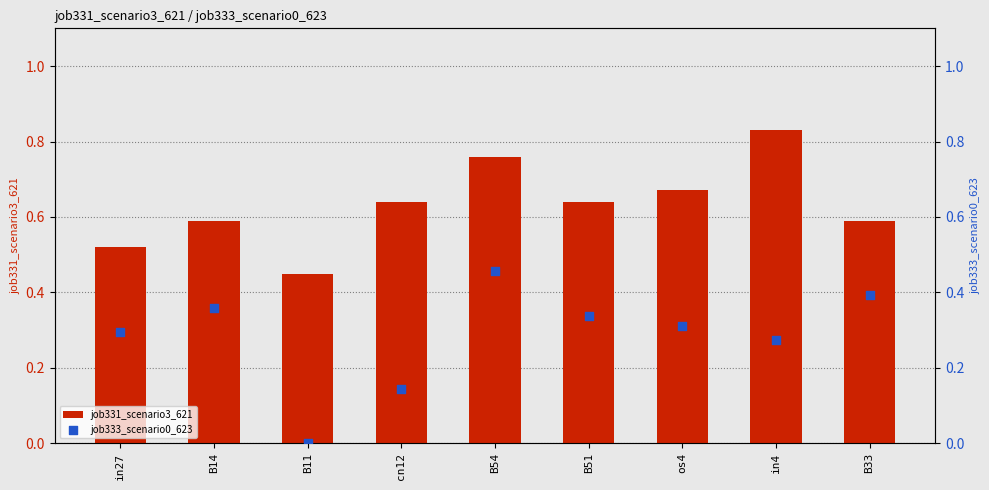

What are all the series names shown in the legend?

job331_scenario3_621, job333_scenario0_623